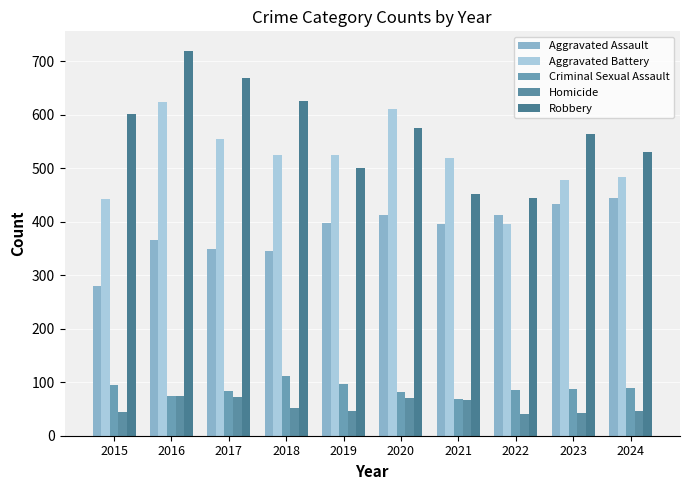

The Criminal Sexual Assault series shows 96 at 2019. True or false?

True